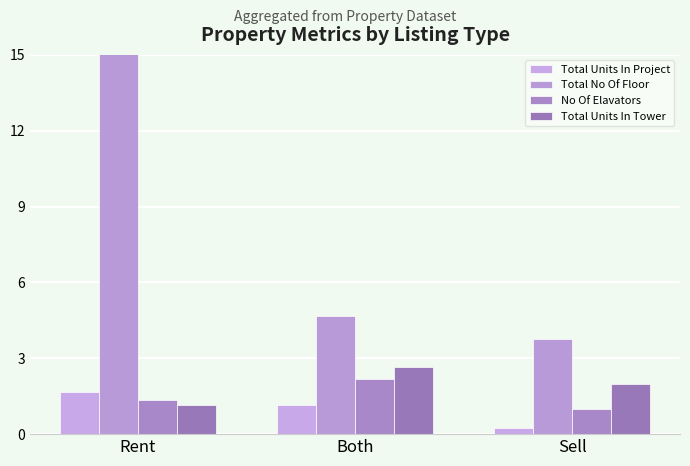

At how many categories does at least one series exceed 24?

1